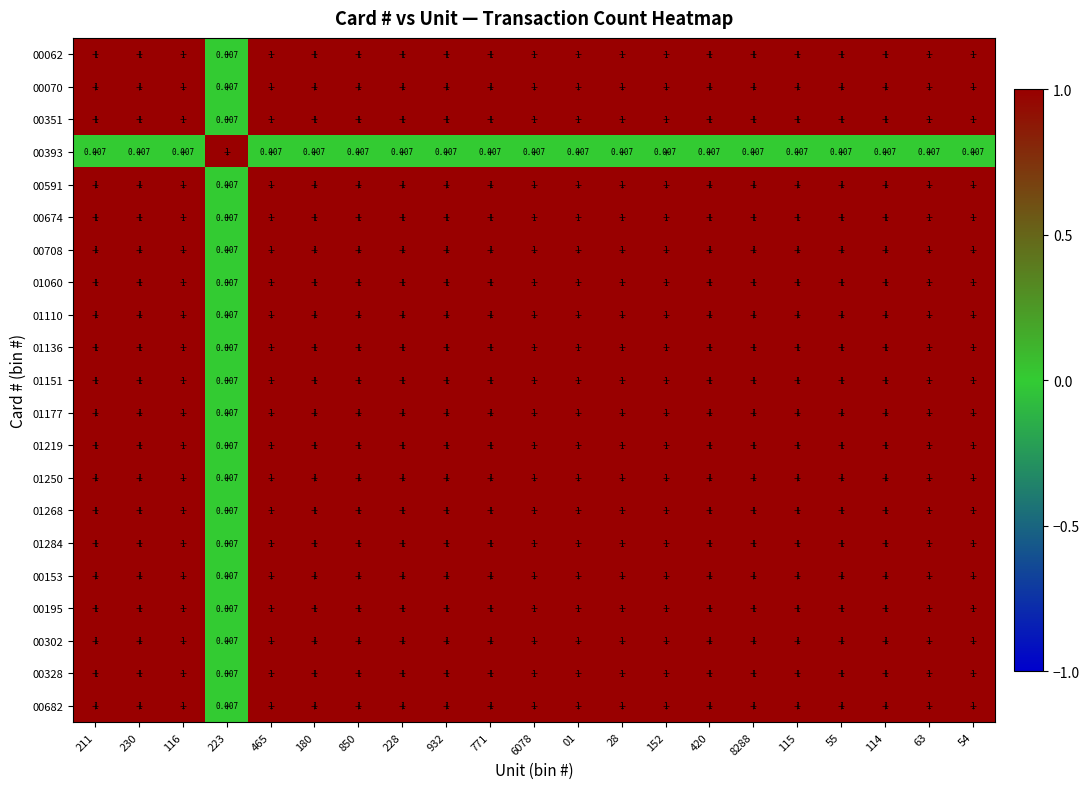

Rank the series at 465 from highest to lowest value.

00062, 00070, 00351, 00591, 00674, 00708, 01060, 01110, 01136, 01151, 01177, 01219, 01250, 01268, 01284, 00153, 00195, 00302, 00328, 00682, 00393